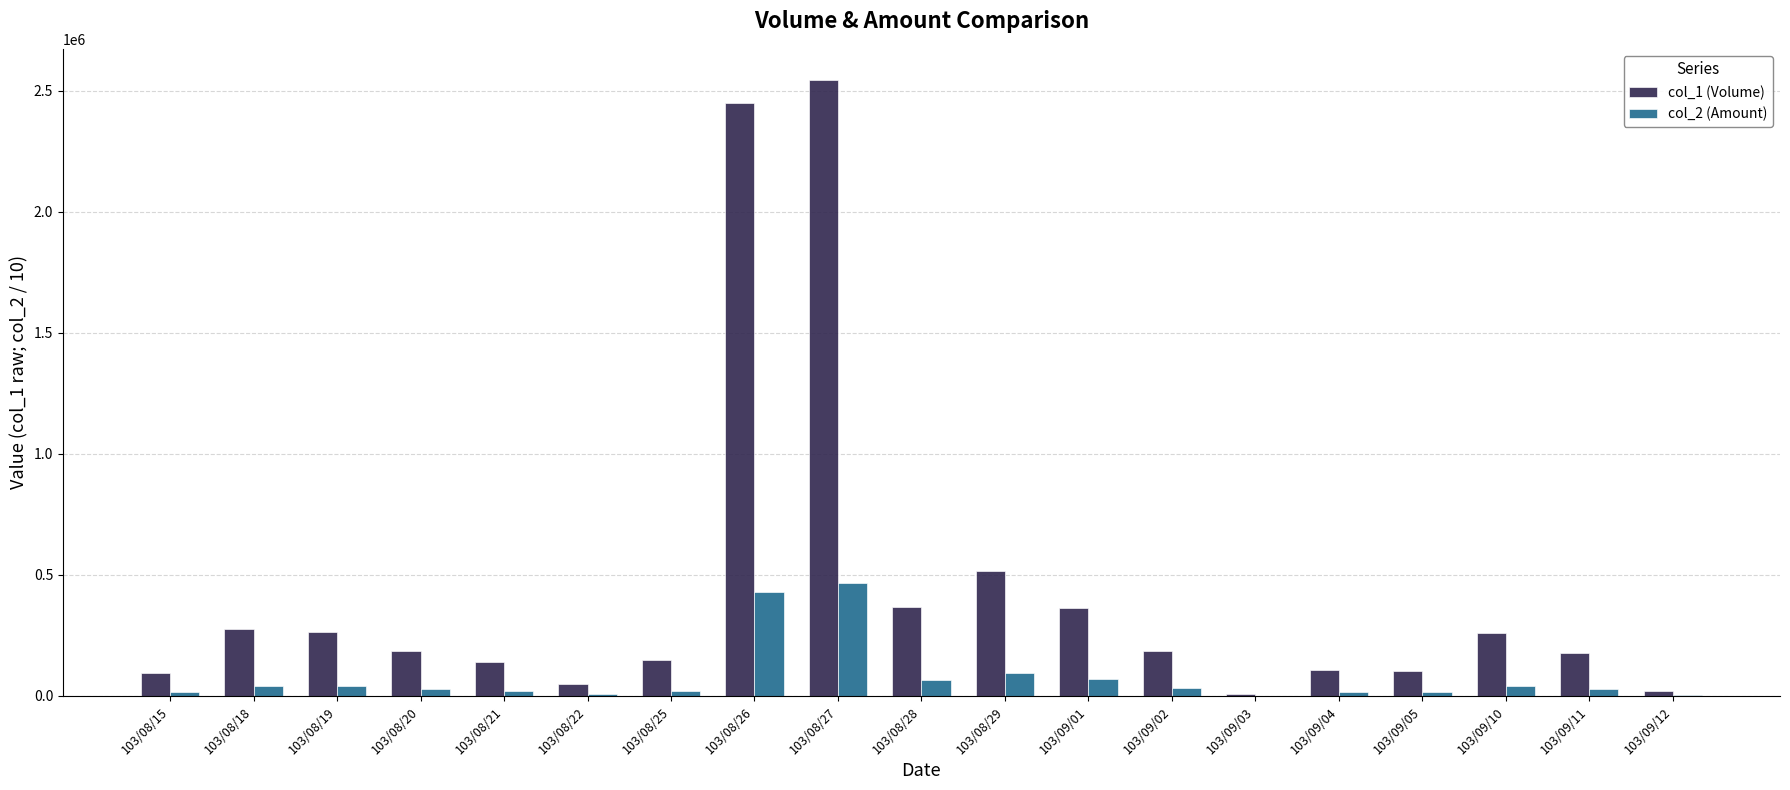

The value of col_1 (Volume) at 103/08/29 is 310306. True or false?

False